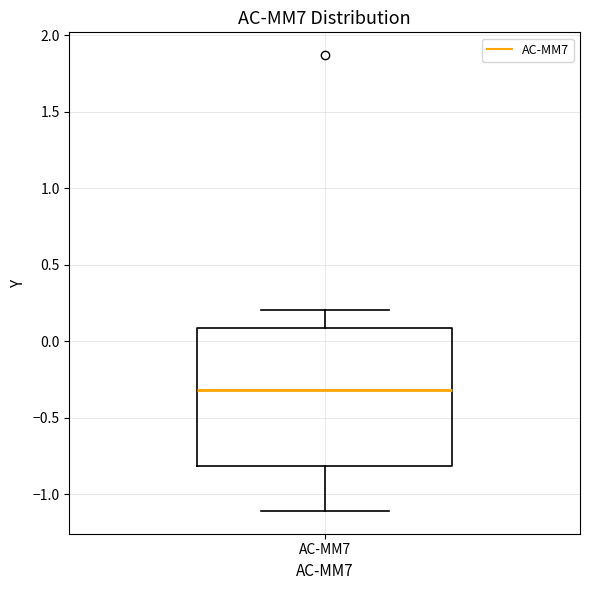

Read this box plot against the y-axis: the position of the median line, the range covered by the box, and the ends of both whiskers. The values are not printed on the chart, so give them approximately, as read against the axis.

median -0.3, box -0.8 to 0.1, whiskers -1.1 to 0.2